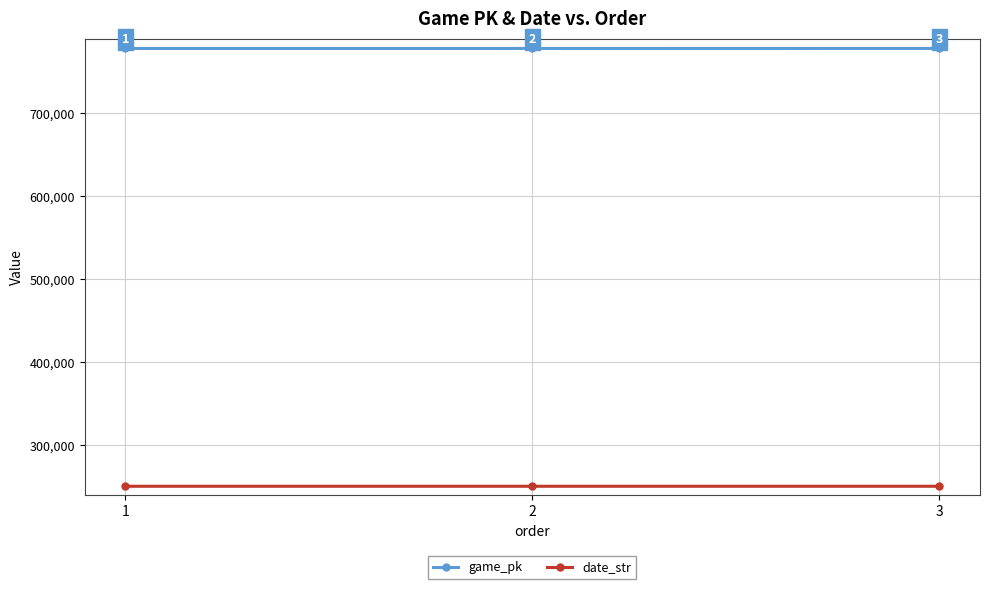

Where does the date_str series first go above 250502?

1